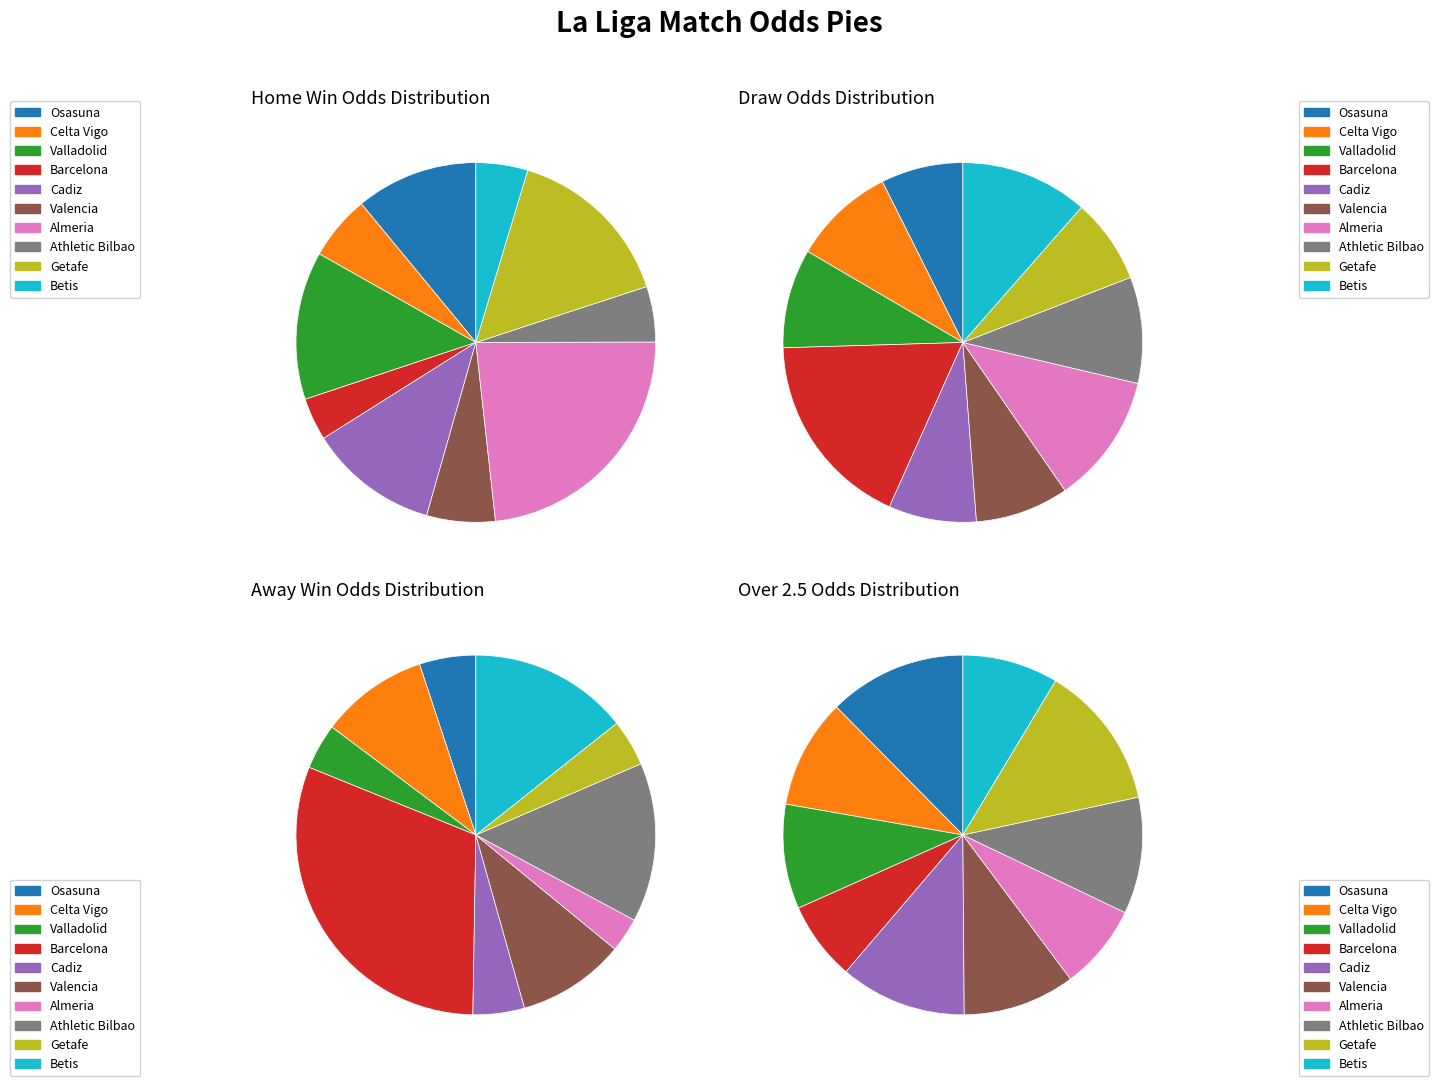

Which category has the biggest portion of the pie?

Barcelona